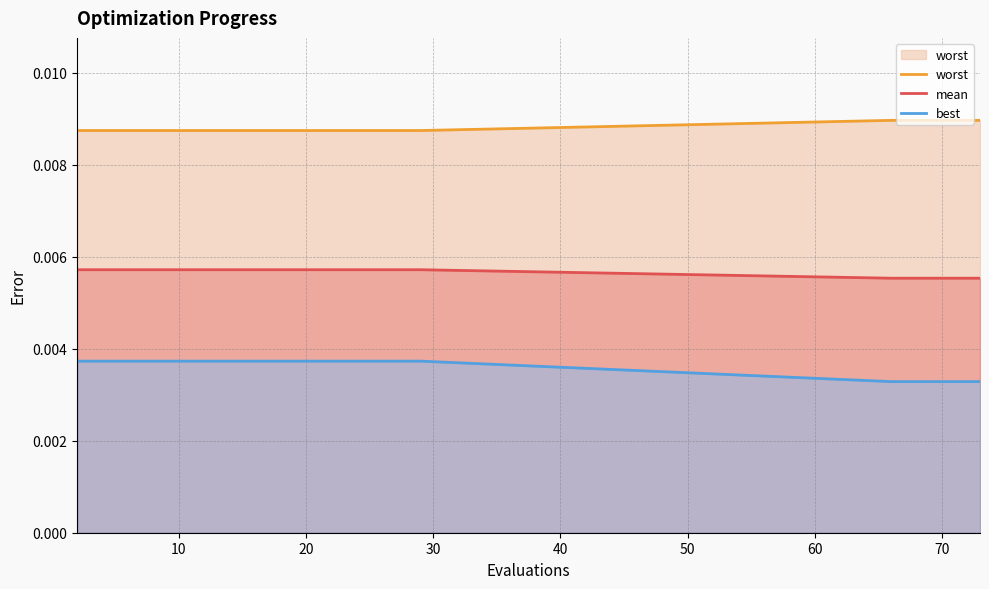

Is it true that worst equals 0.0 at 0?

False